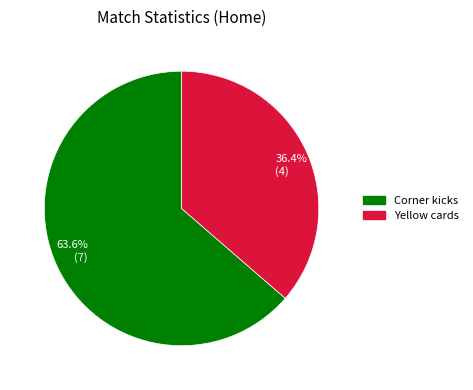

What is the ratio of the value at 36.4% (4) to the value at 63.6% (7)?

0.6